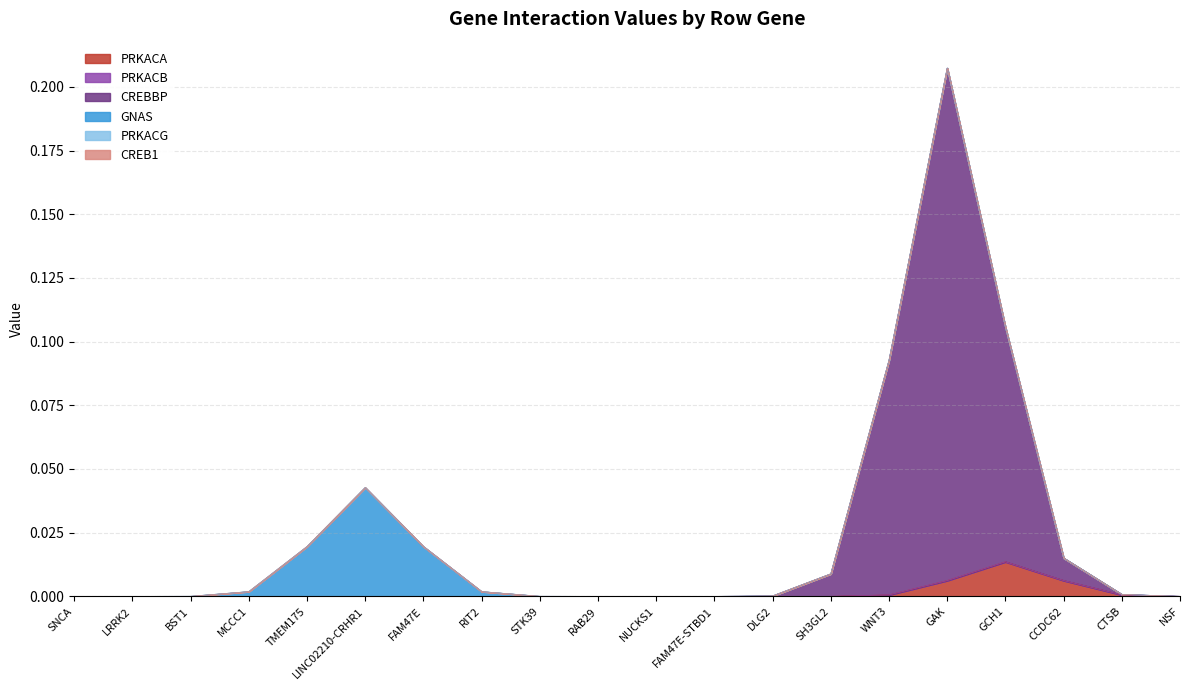

Does the chart have visible grid lines?

Yes